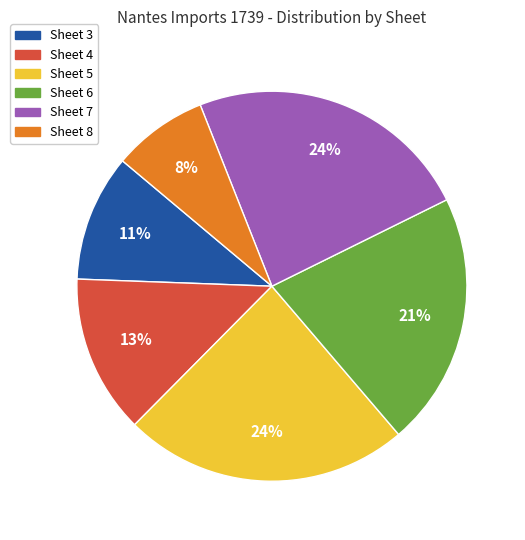

Is the sum of Sheet 4 and Sheet 3 greater than half?

No